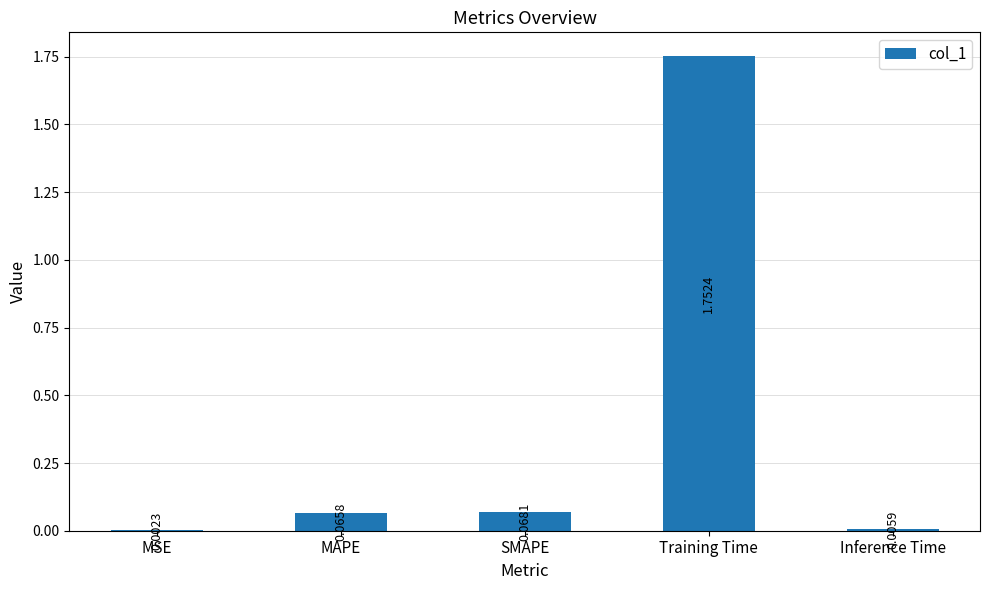

Where is the data nearest to the value 0?

MSE